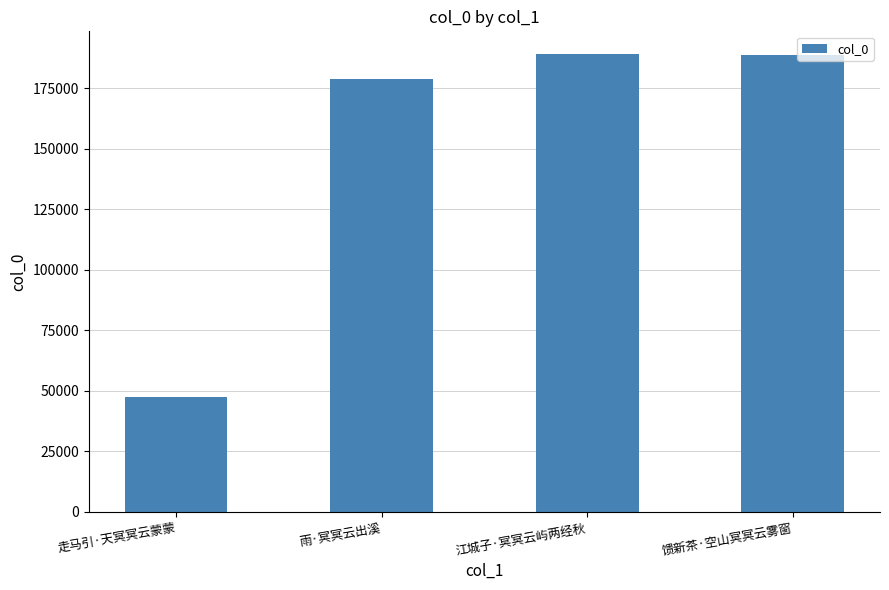

Reading left to right, list all the values displayed in this chart.

走马引·天冥冥云蒙蒙=47363	雨·冥冥云出溪=178842	江城子·冥冥云屿两经秋=189071	馈新茶·空山冥冥云雾窗=188923